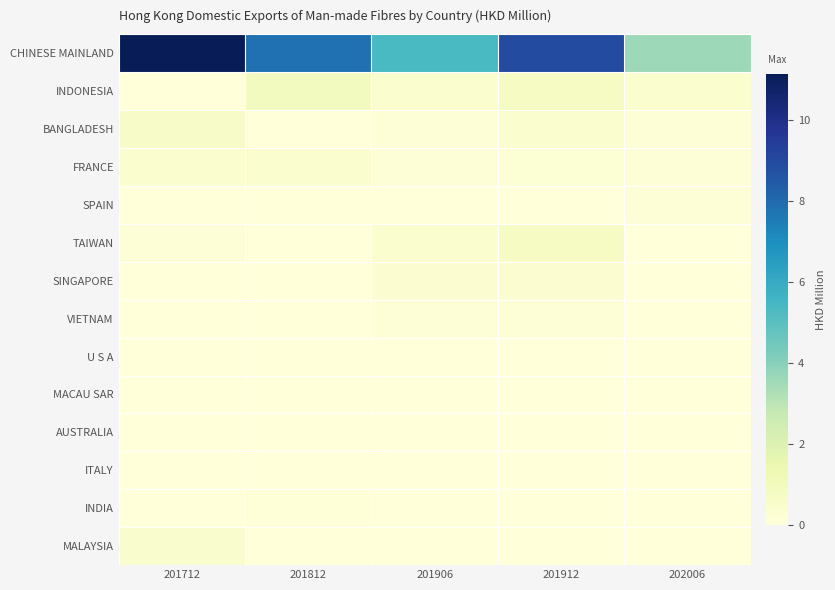

At how many categories does at least one series exceed 8?

2